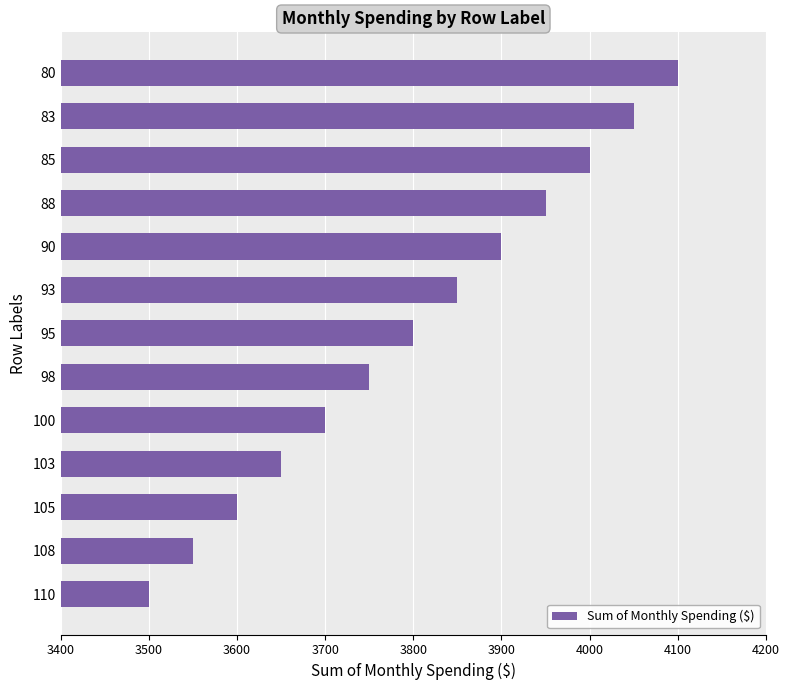

What is the minimum value shown in the chart?

3500